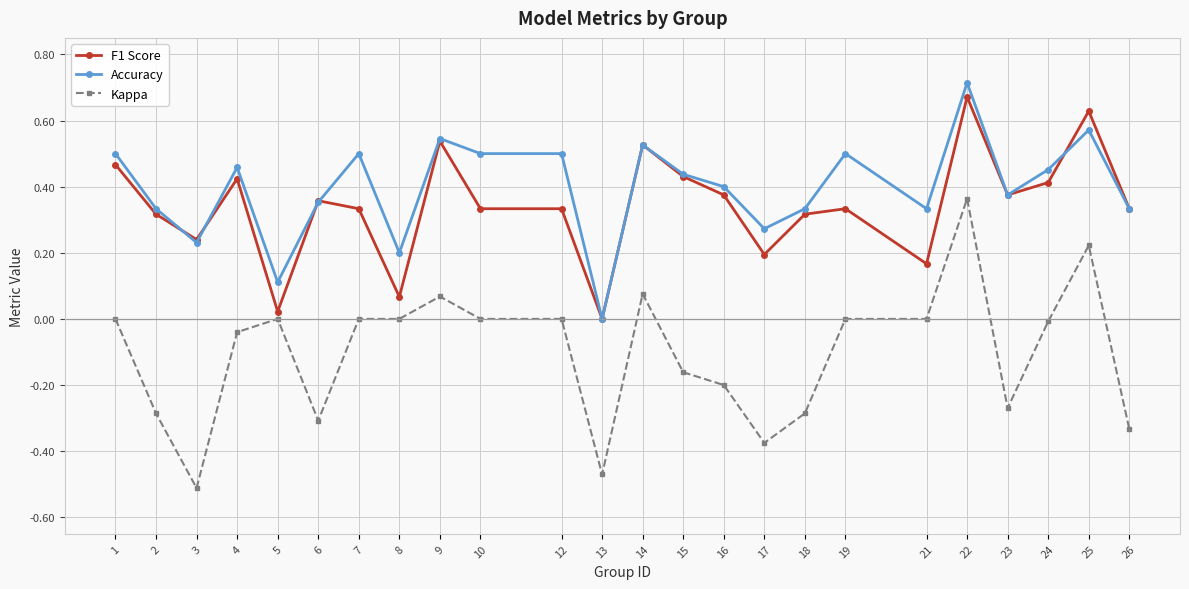

Which series changed the most between 25 and 26?

Kappa